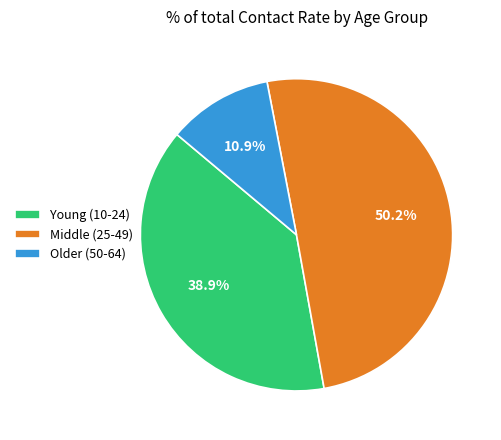

Is Young (10-24) the majority of the pie?

No